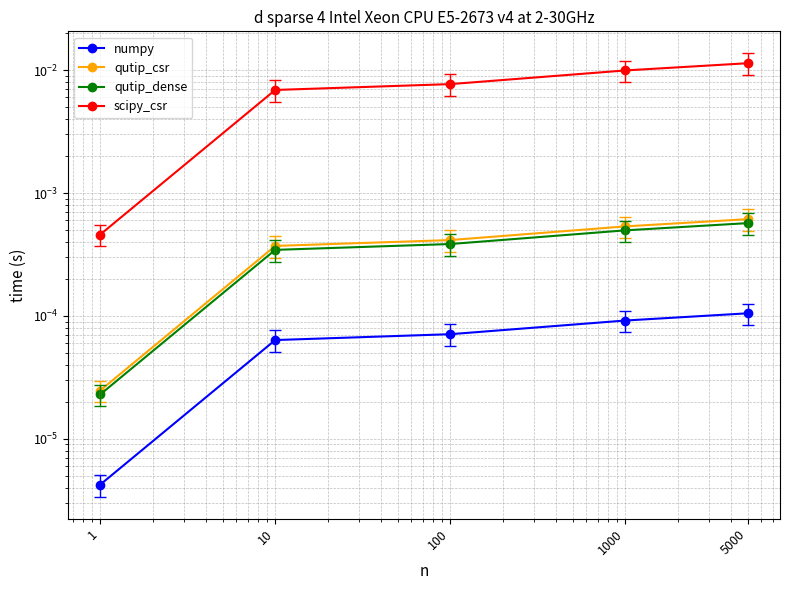

At 100, list the series in order from smallest to largest.

numpy, qutip_dense, qutip_csr, scipy_csr